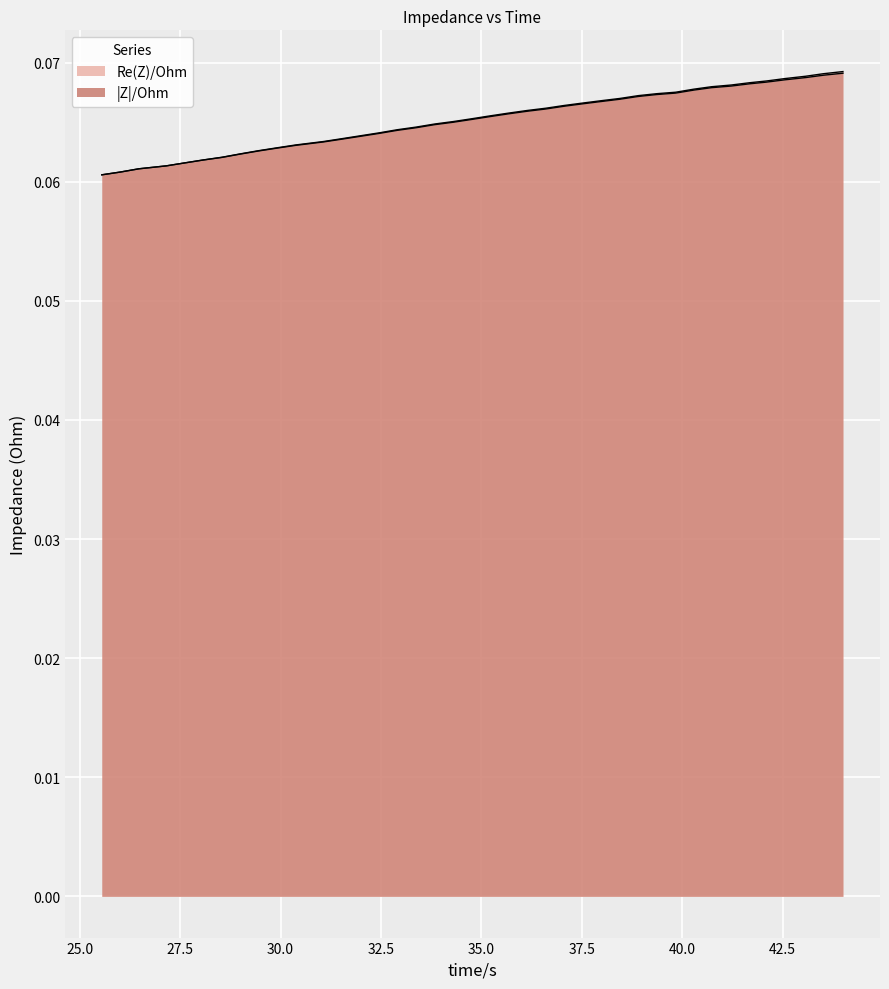

Count the number of data series in this chart.

2